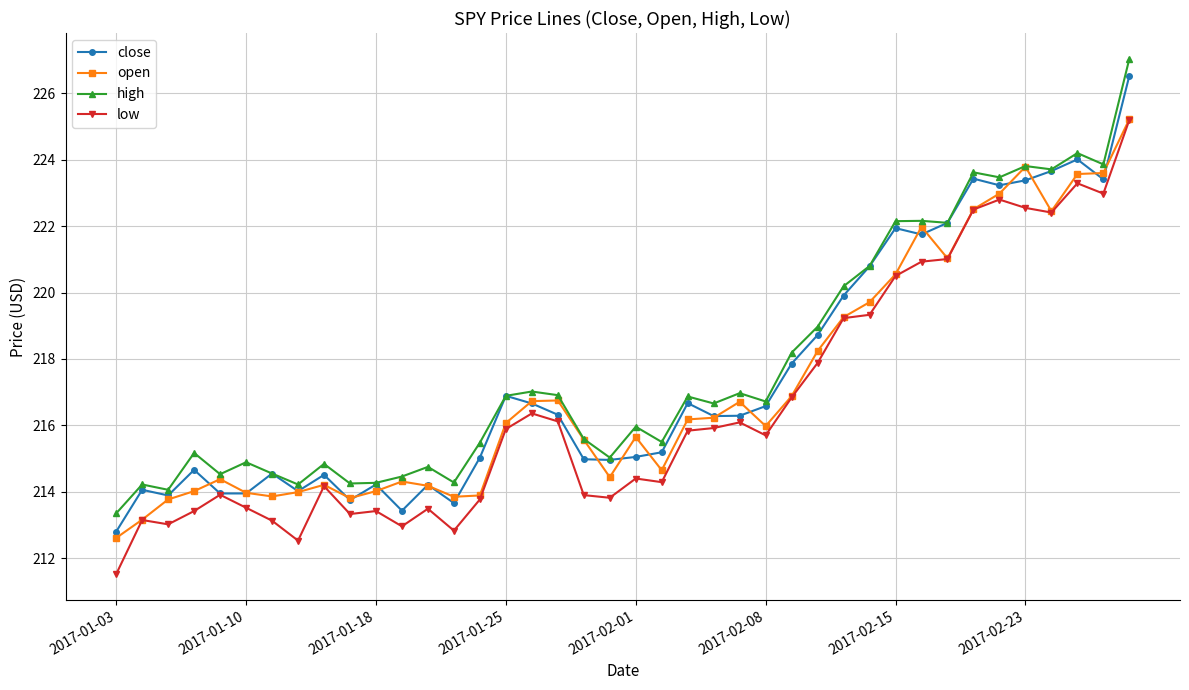

What is the highest value of the close series?

226.5